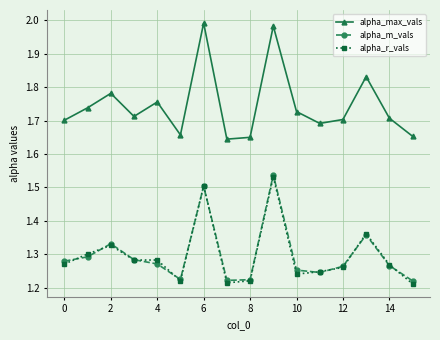

True or false: alpha_max_vals has more than 0 points higher than both neighbors.

True